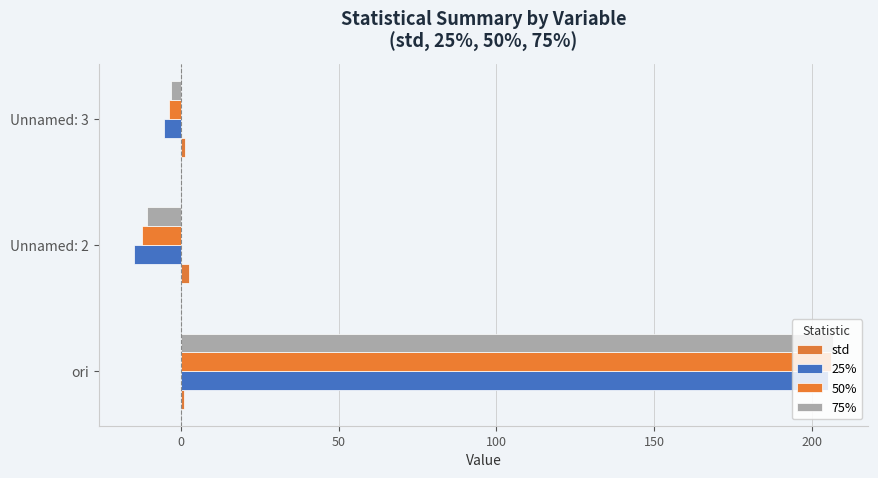

How many positive values does the 75% series have?

1